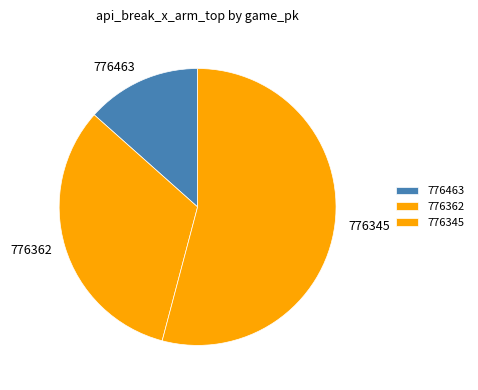

Between 776463 and 776362, which is larger?

776362